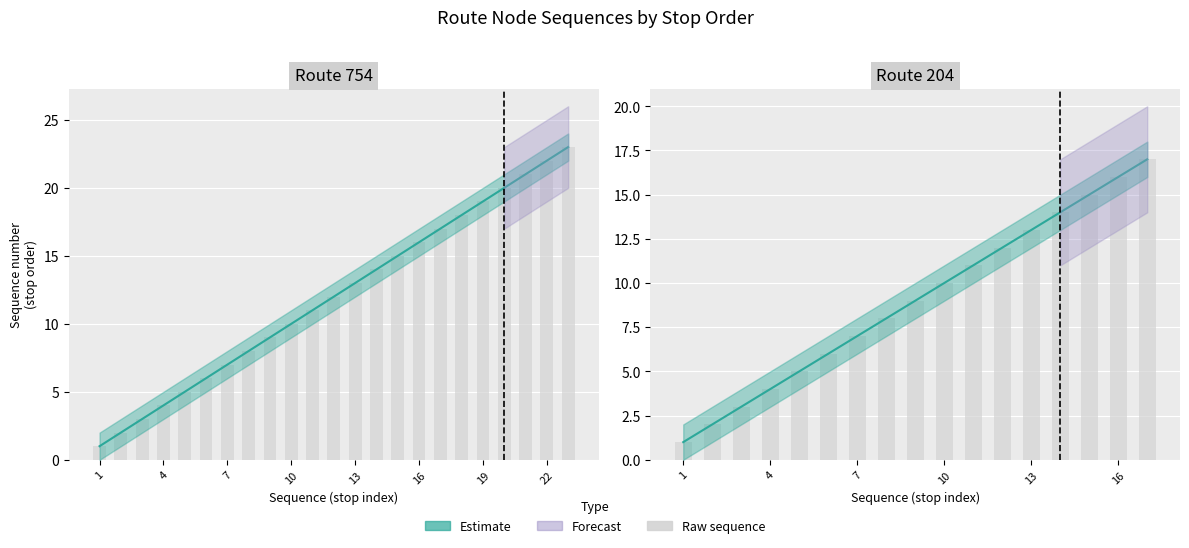

How many categories are shown in the chart?

17